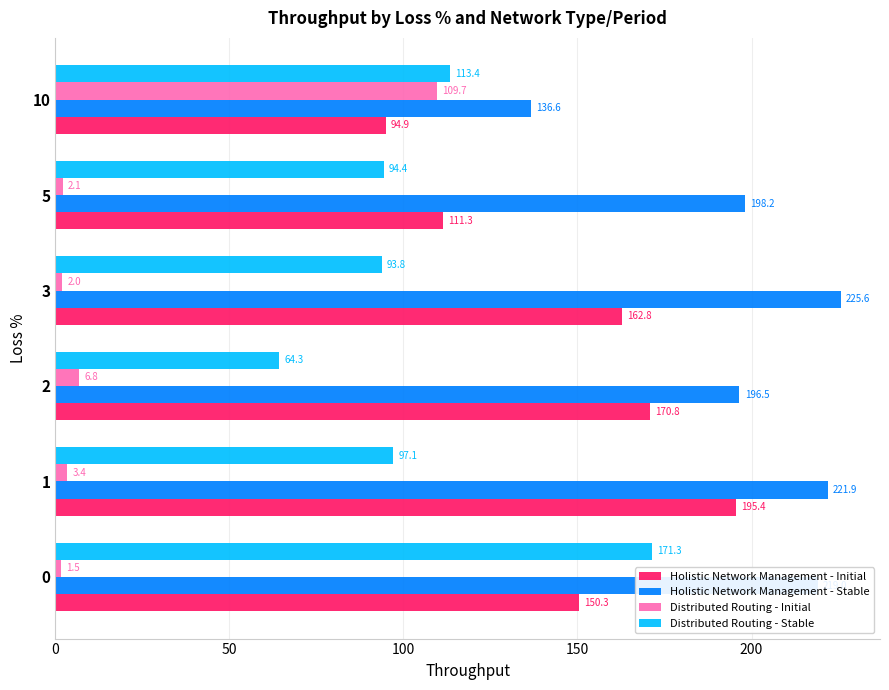

Where is Distributed Routing - Initial nearest to the value 55?

2